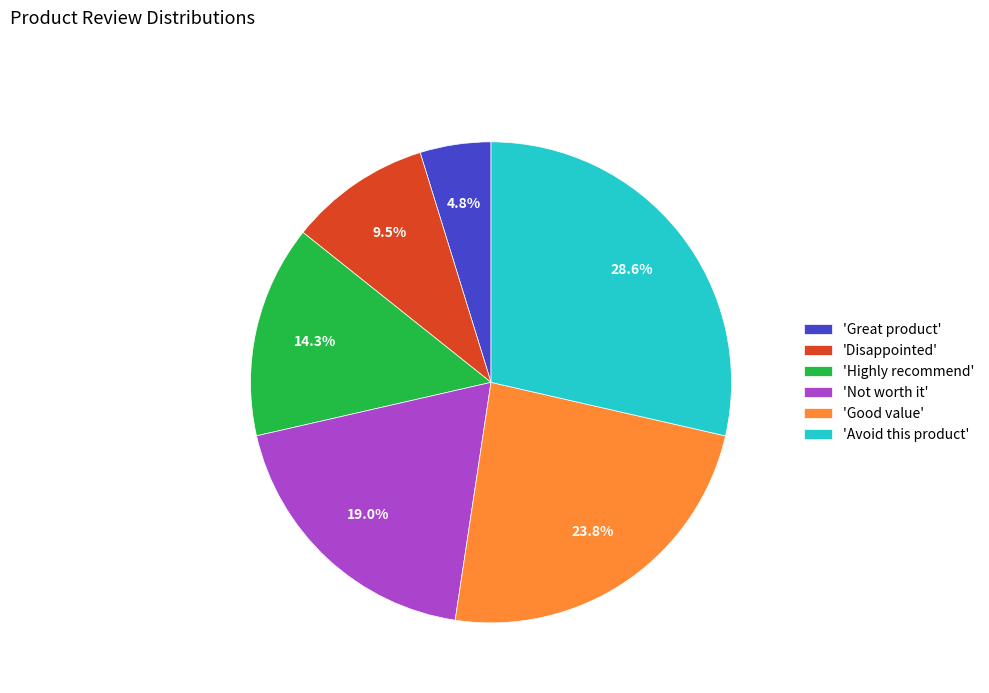

What is the largest slice in the pie chart?

'Avoid this product'